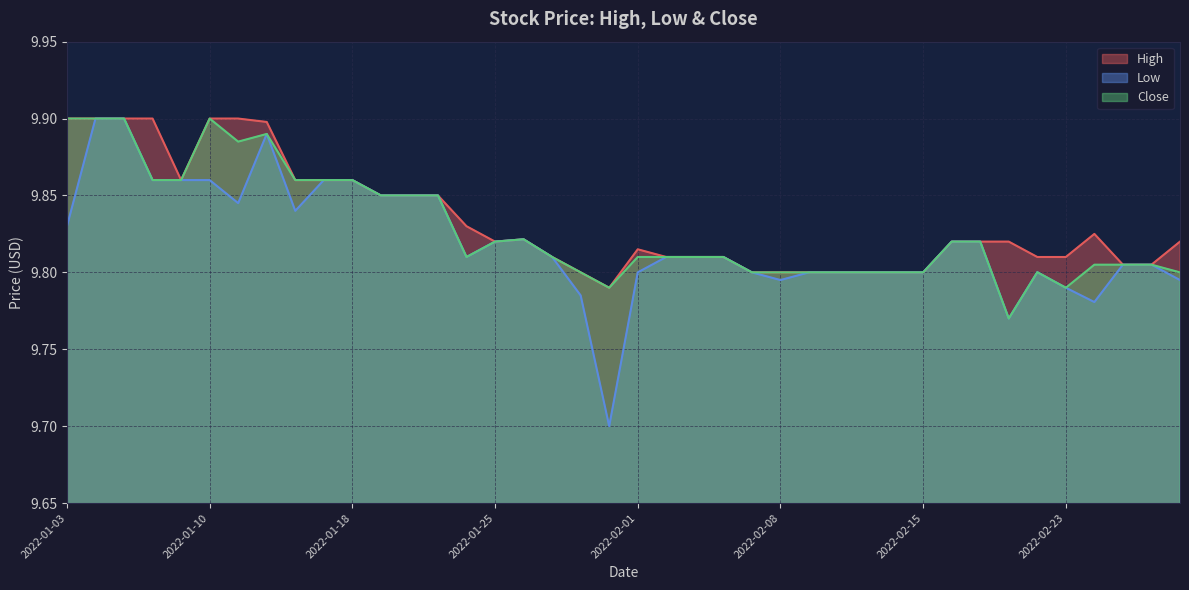

True or false: High and Low cross at least once.

False